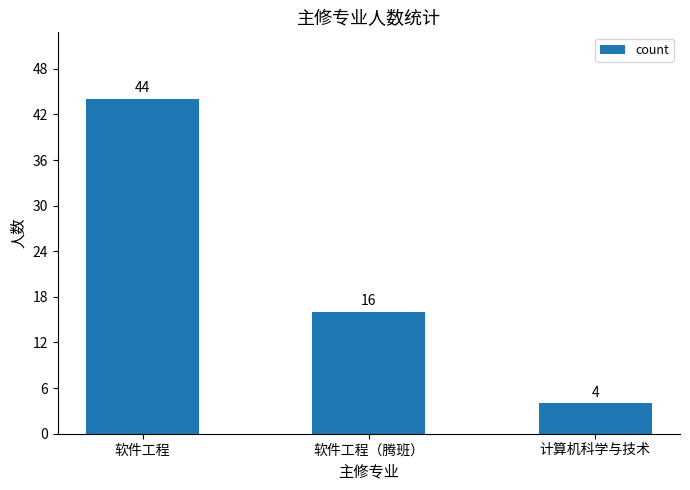

What position from the right is 软件工程（腾班）?

2